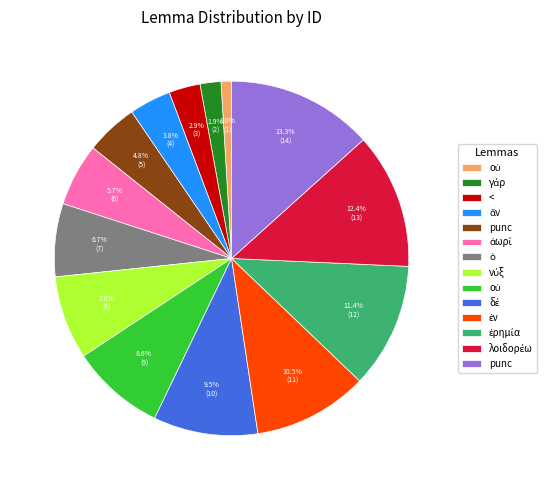

Is there any slice that represents more than half of the pie?

No